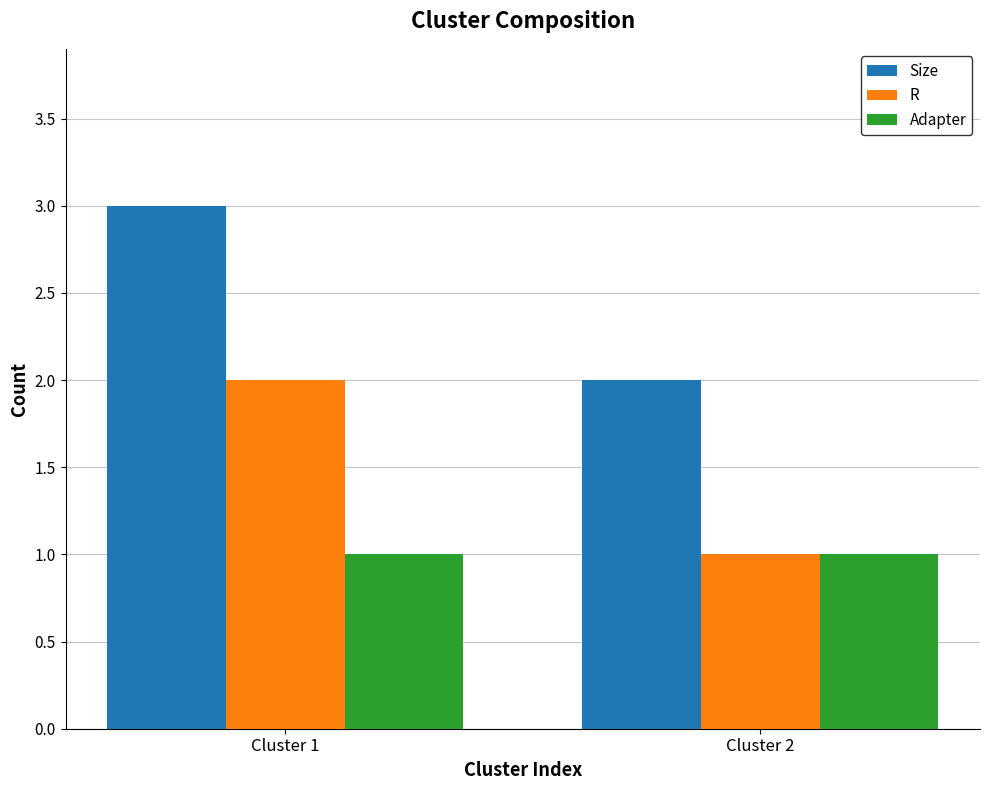

What is the total value across all series at Cluster 2?

4